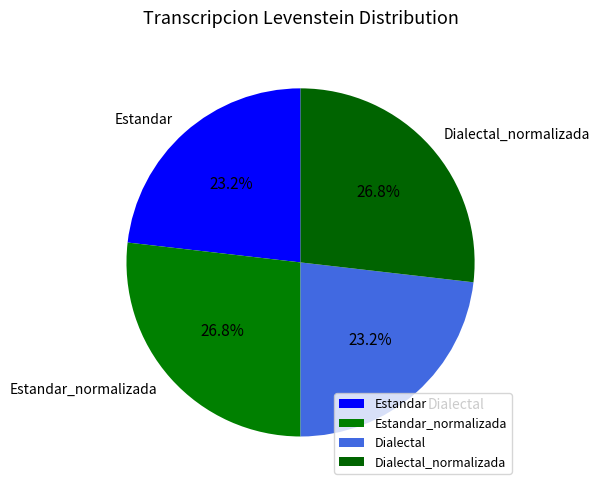

To the nearest percent, what portion does Dialectal_normalizada represent?

27%